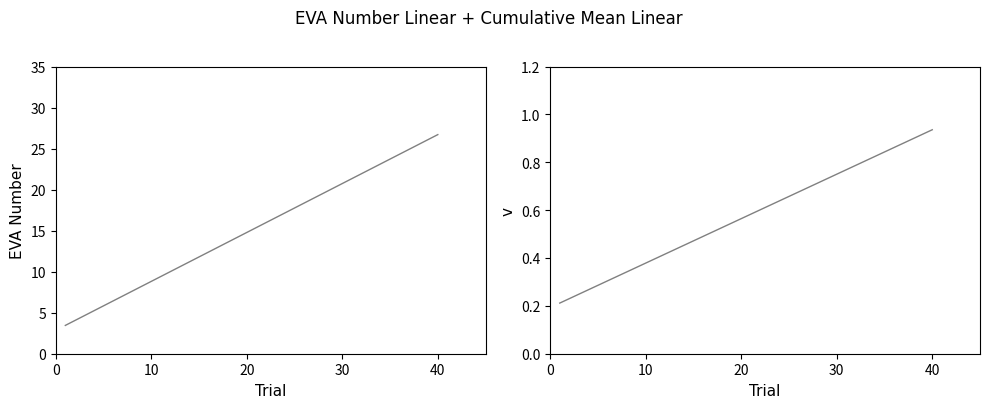

True or false: EVA Number (trend) and Cumulative Mean (norm) cross at least once.

False